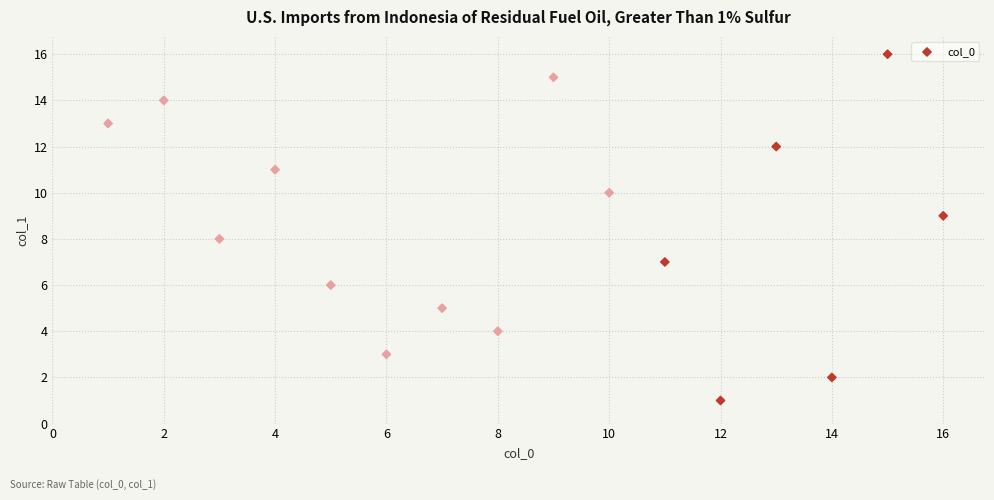

What is the range of X values (max minus min)?

15